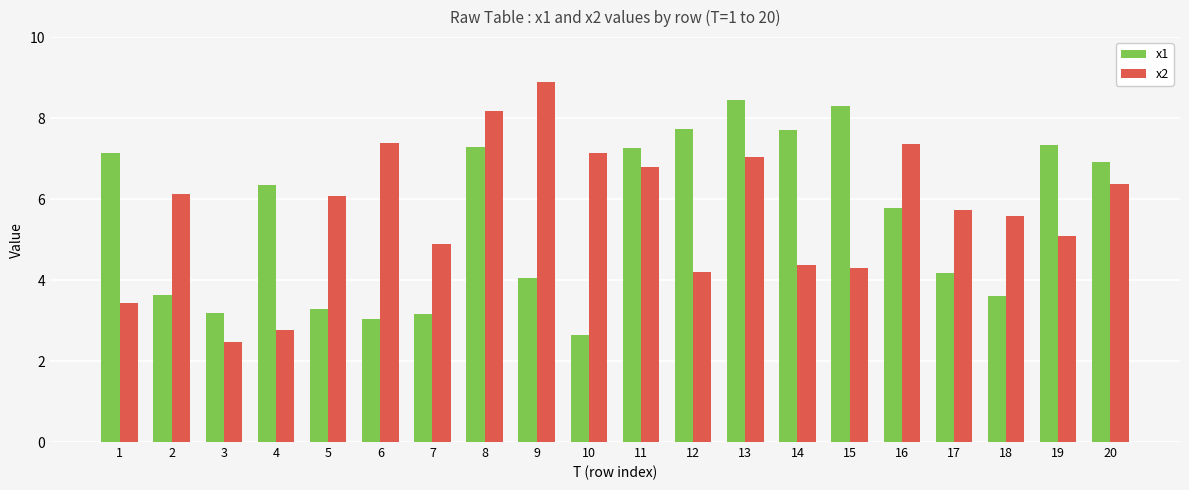

Reading left to right, what are all the values shown in this chart?

x1: 7.1	3.6	3.2	6.4	3.3	3.0	3.2	7.3	4.0	2.6	7.3	7.7	8.5	7.7	8.3	5.8	4.2	3.6	7.3	6.9
x2: 3.4	6.1	2.5	2.8	6.1	7.4	4.9	8.2	8.9	7.1	6.8	4.2	7.0	4.4	4.3	7.4	5.7	5.6	5.1	6.4